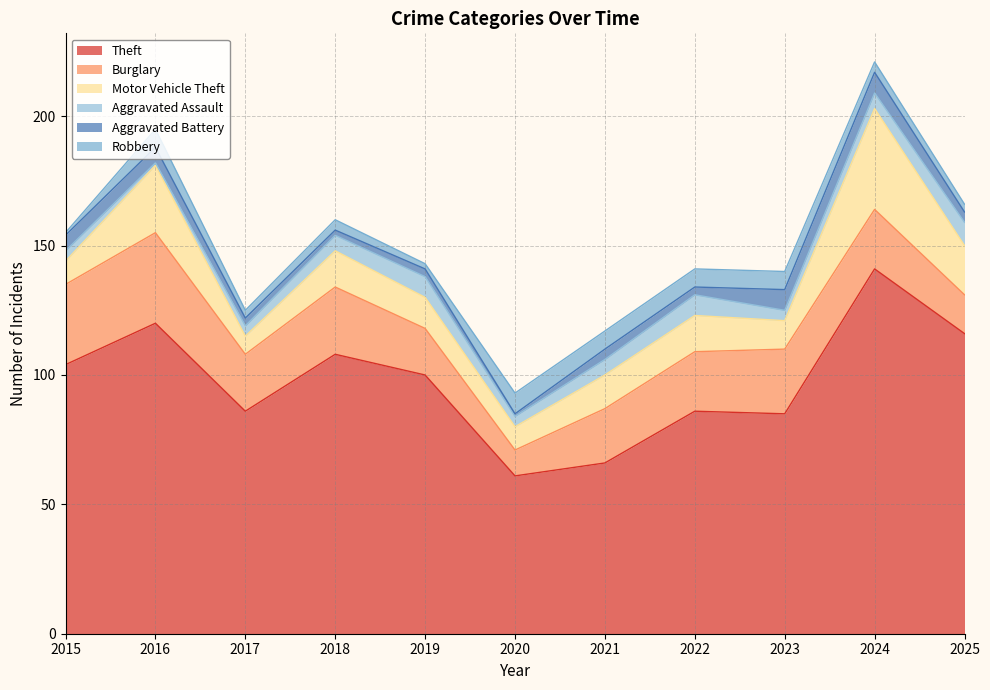

Reading left to right, extract all data points from this chart.

Theft: 2015=104	2016=120	2017=86	2018=108	2019=100	2020=61	2021=66	2022=86	2023=85	2024=141	2025=116
Burglary: 2015=31	2016=35	2017=22	2018=26	2019=18	2020=10	2021=21	2022=23	2023=25	2024=23	2025=15
Motor Vehicle Theft: 2015=9	2016=26	2017=7	2018=14	2019=12	2020=9	2021=13	2022=14	2023=11	2024=39	2025=19
Aggravated Assault: 2015=4	2016=1	2017=4	2018=6	2019=8	2020=4	2021=6	2022=8	2023=4	2024=6	2025=9
Aggravated Battery: 2015=6	2016=6	2017=3	2018=2	2019=3	2020=1	2021=4	2022=3	2023=8	2024=8	2025=4
Robbery: 2015=1	2016=7	2017=3	2018=4	2019=2	2020=8	2021=7	2022=7	2023=7	2024=4	2025=3